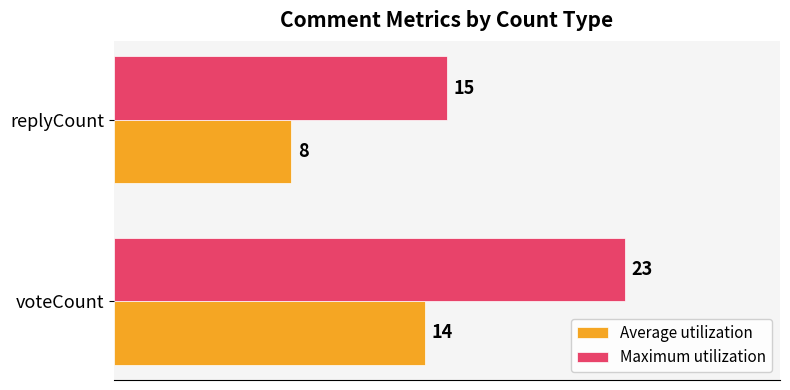

At which category does the chart reach its minimum across all series?

replyCount